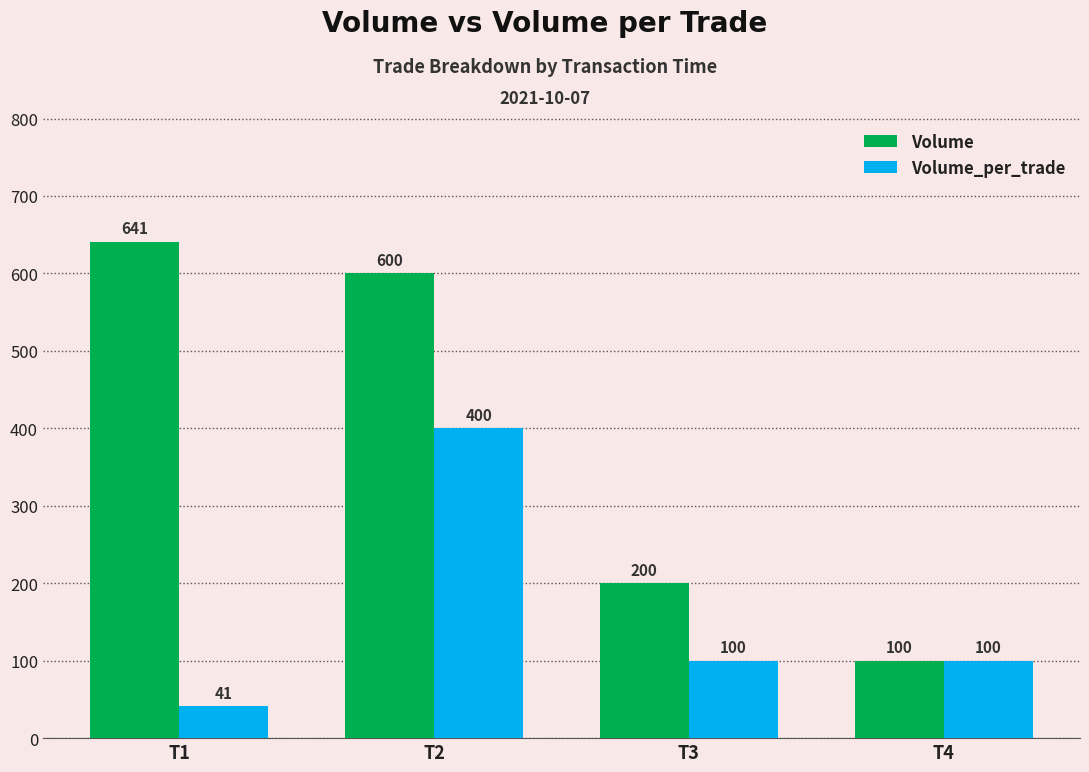

Reading left to right, transcribe all the data shown in this chart.

Volume: T1=641	T2=600	T3=200	T4=100
Volume_per_trade: T1=41	T2=400	T3=100	T4=100